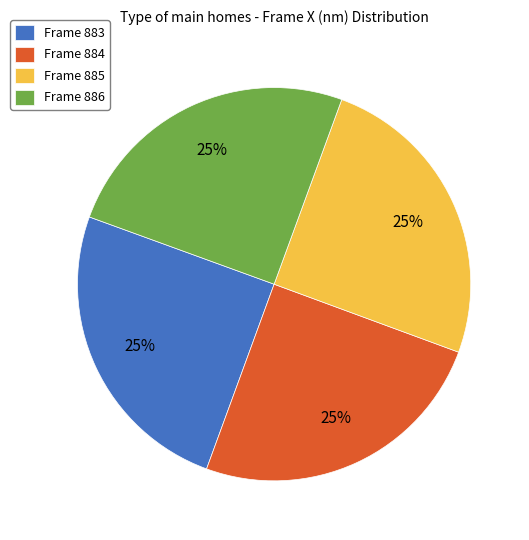

Approximately how many times larger is the value at Frame 886 compared to Frame 885?

1.0